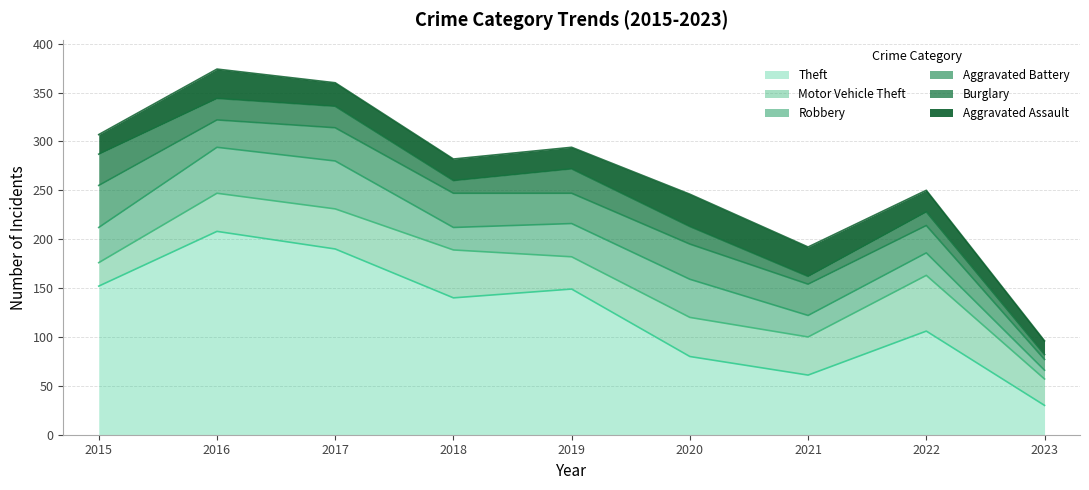

How many lines are shown in the chart?

6